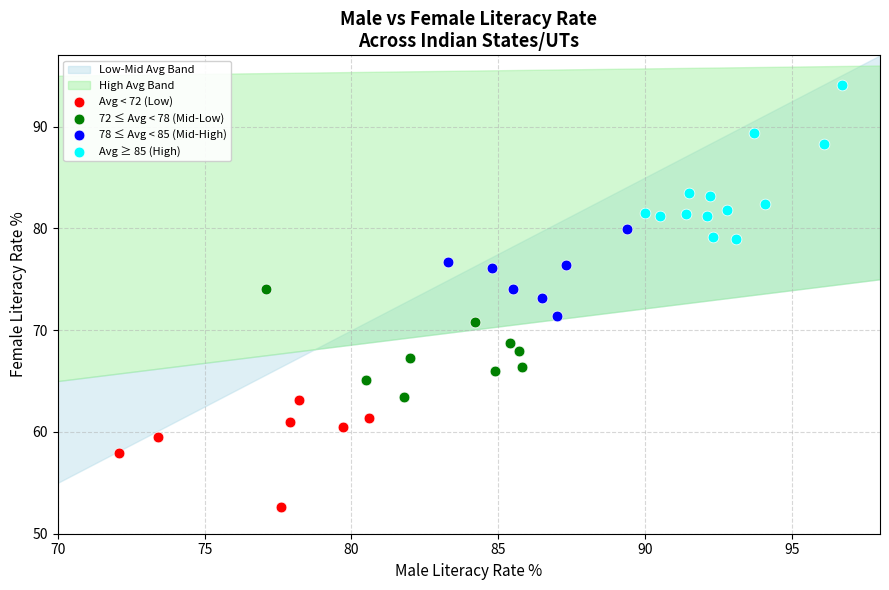

Which series contains the highest Y value?

Avg ≥ 85 (High)